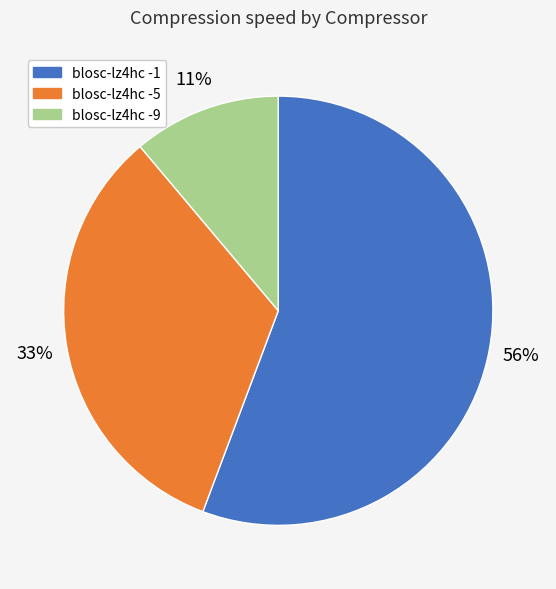

Is there a majority slice in this chart?

Yes